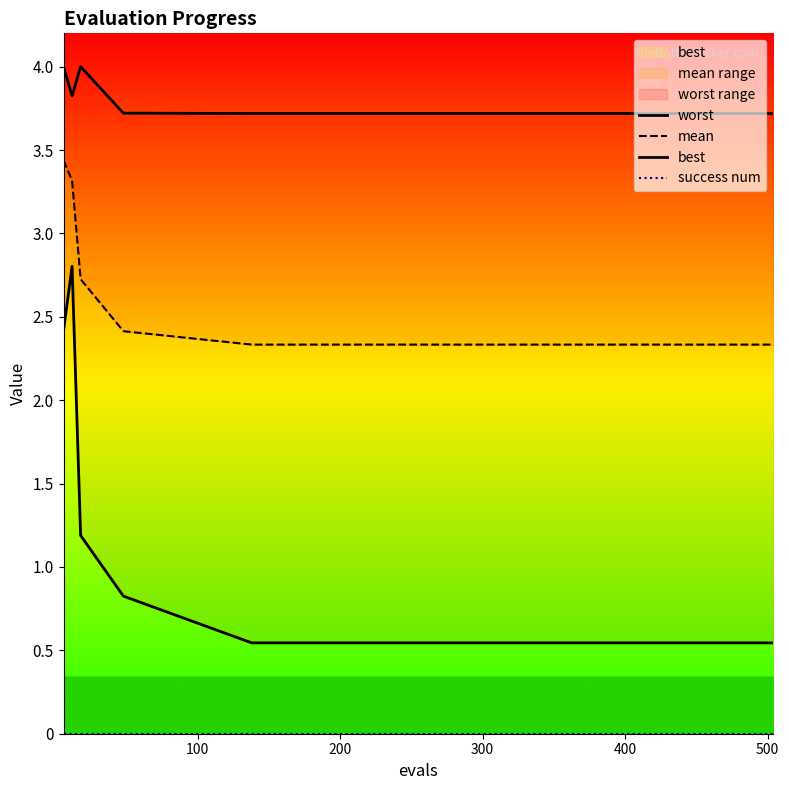

What are all the series names shown in the legend?

worst, mean, best, success num